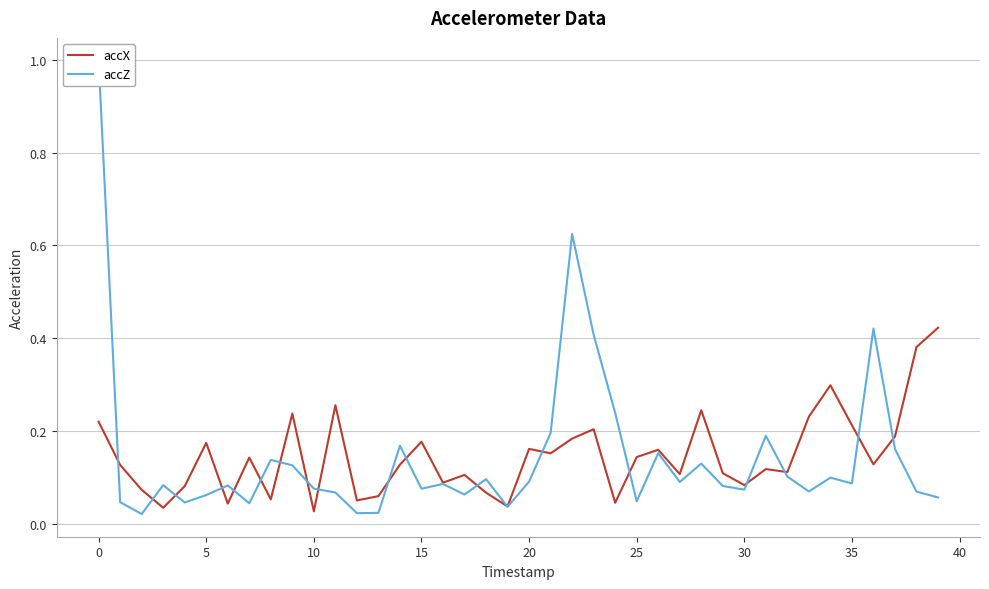

Which series changed the most between 18 and 37?

accX